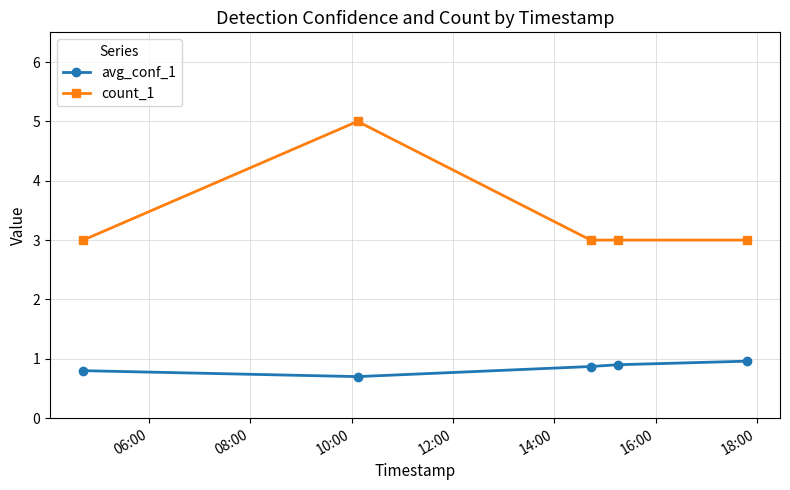

What is the value of the avg_conf_1 point at the 2nd from the left?

0.7